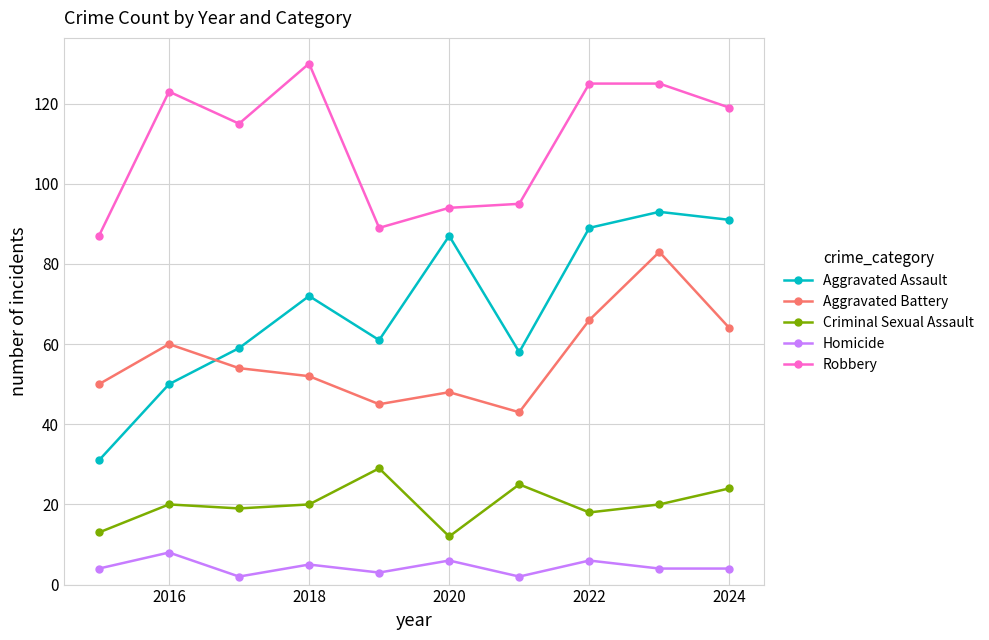

Which series has the largest total across all categories?

Robbery